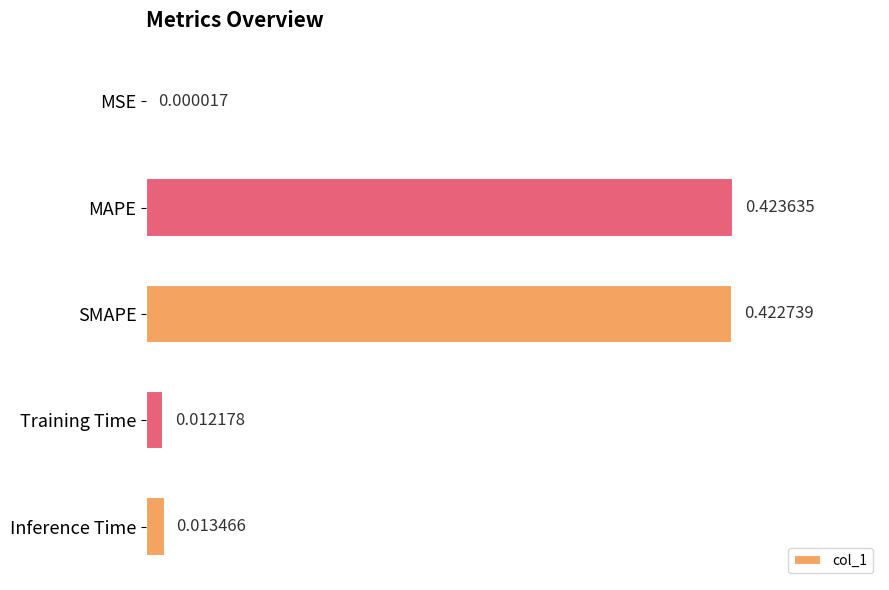

Which category has the highest value across all series?

MAPE